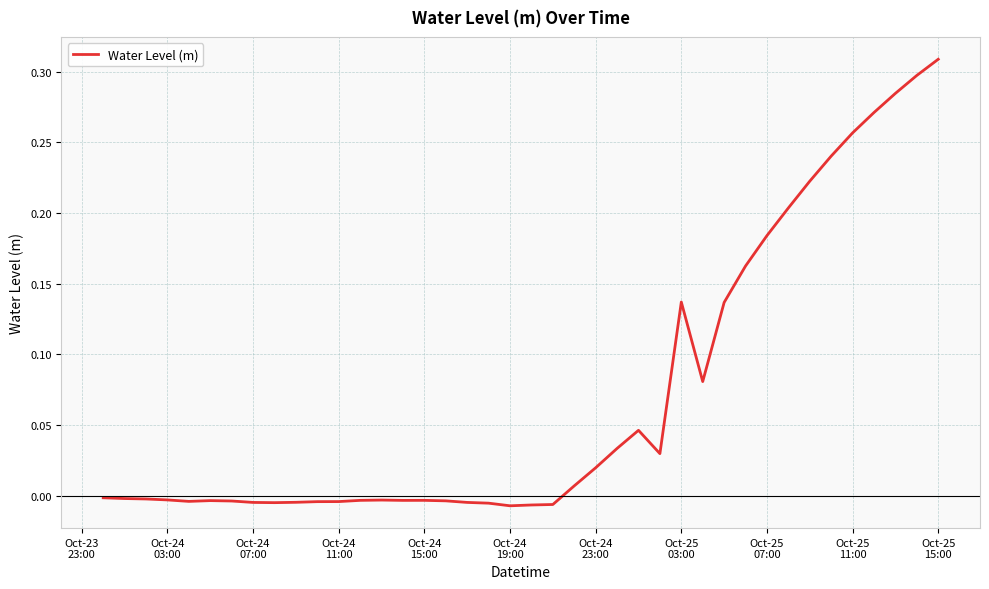

What is the greatest value displayed?

0.3